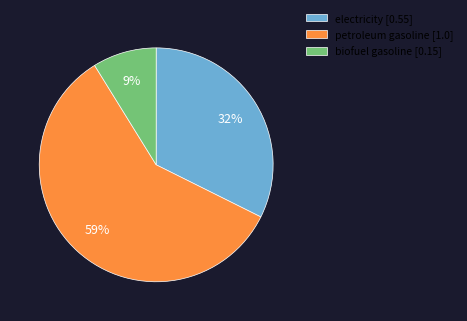

Is petroleum gasoline the majority of the pie?

Yes